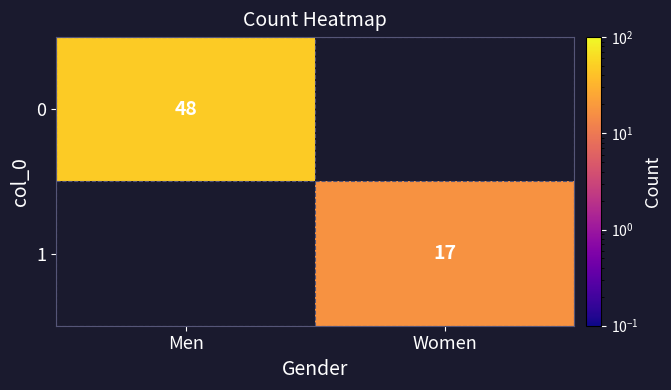

The 1 series shows 17 at Women. True or false?

True